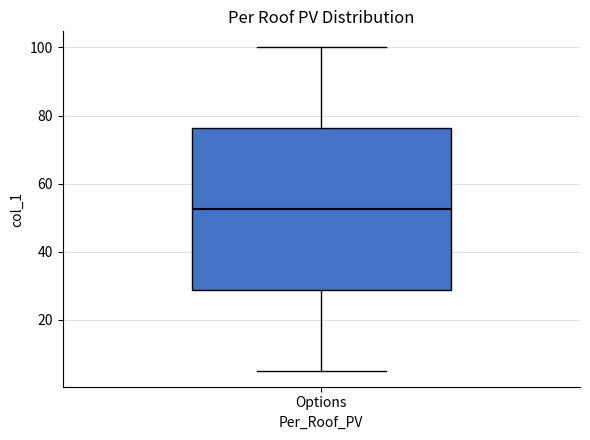

Read this box plot against the y-axis: the position of the median line, the range covered by the box, and the ends of both whiskers. The values are not printed on the chart, so give them approximately, as read against the axis.

median 52, box 28 to 76, whiskers 6 to 100